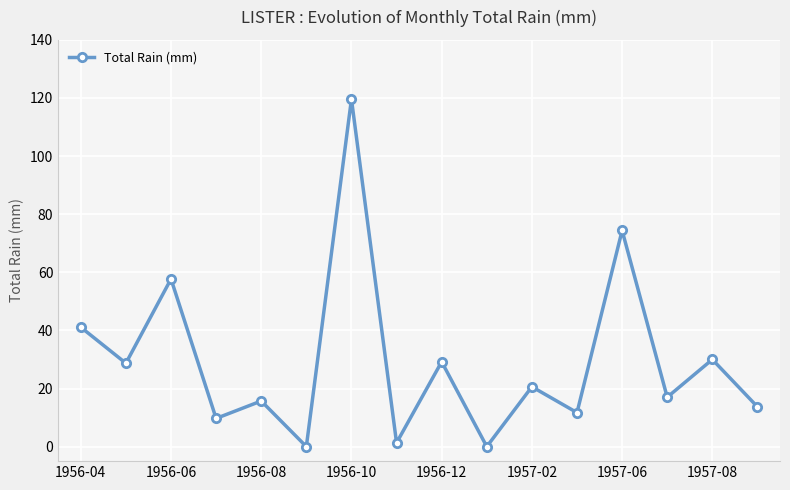

How many interior local valleys (lower than both neighbors) does the data have?

7